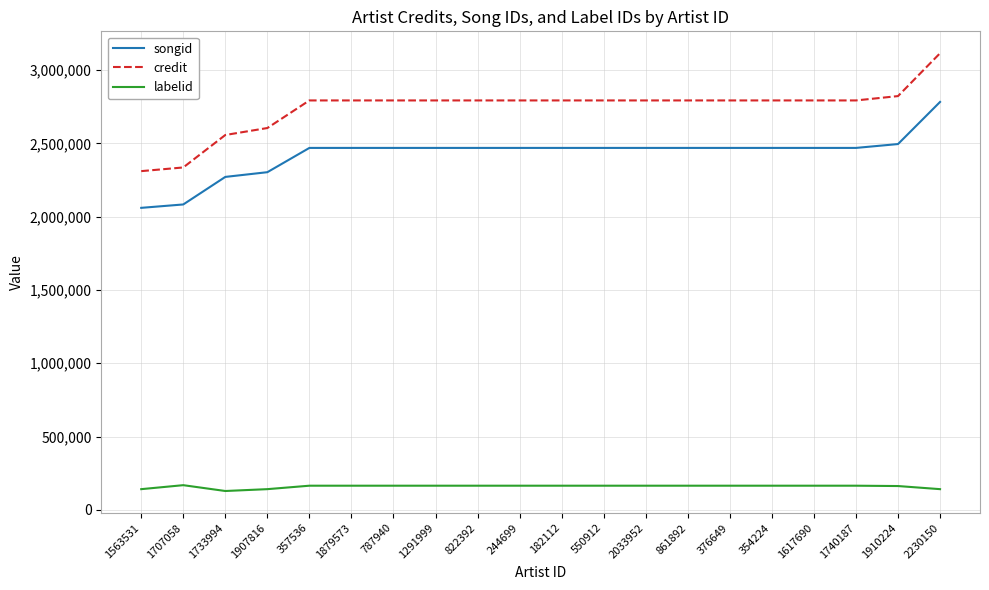

What is the difference between the labelid values at 2230150 and 357536?

23561